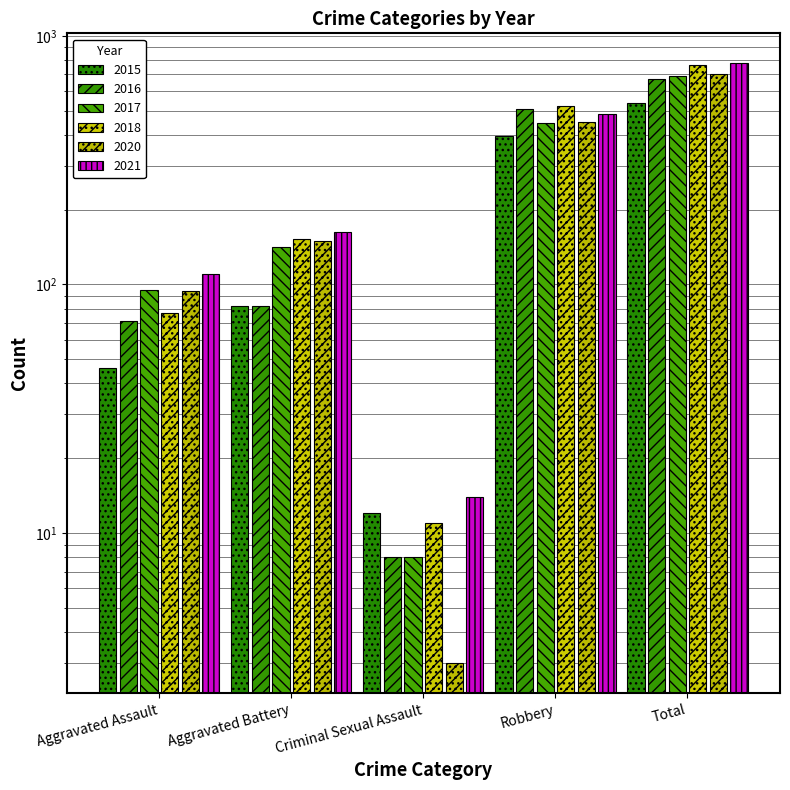

What is the value of the 2015 bar at the 5th from the left?

535